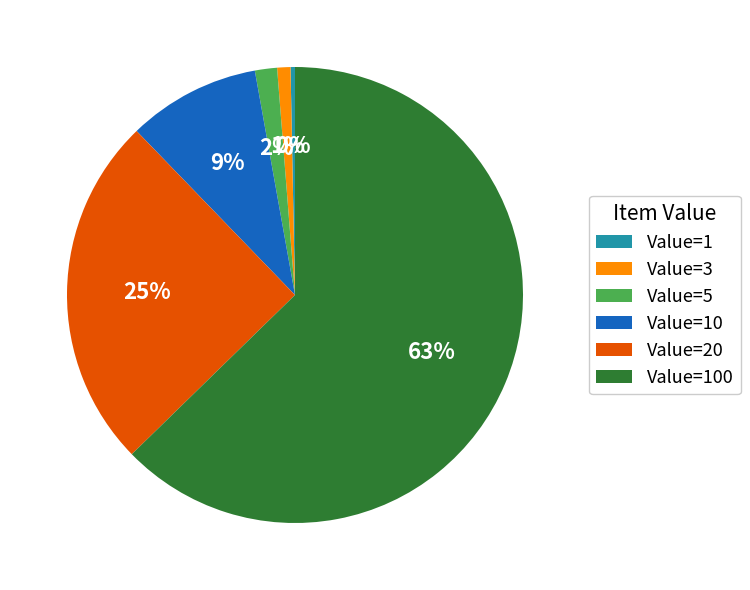

To the nearest percent, what is the combined percentage of Value=3 and Value=100?

64%